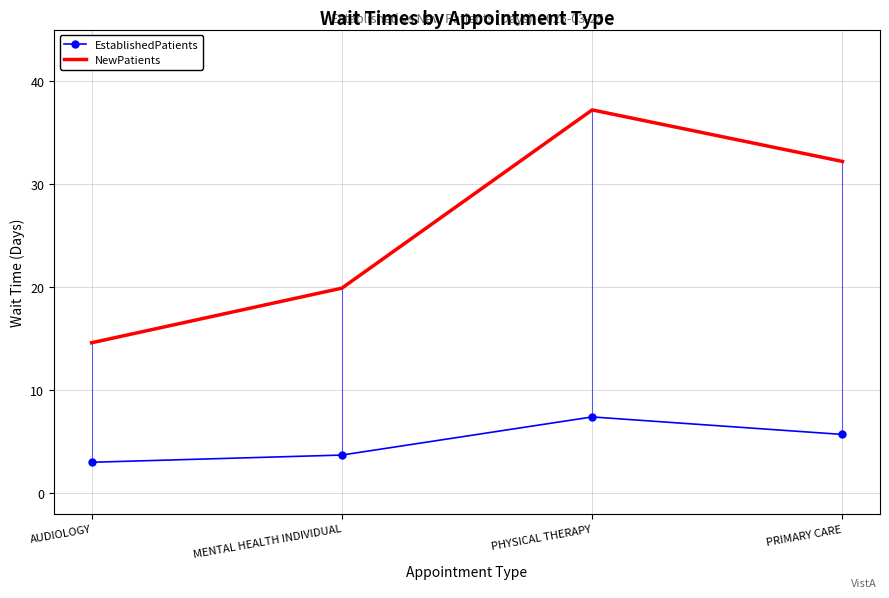

Is it true that EstablishedPatients equals 5.7 at PRIMARY CARE?

True